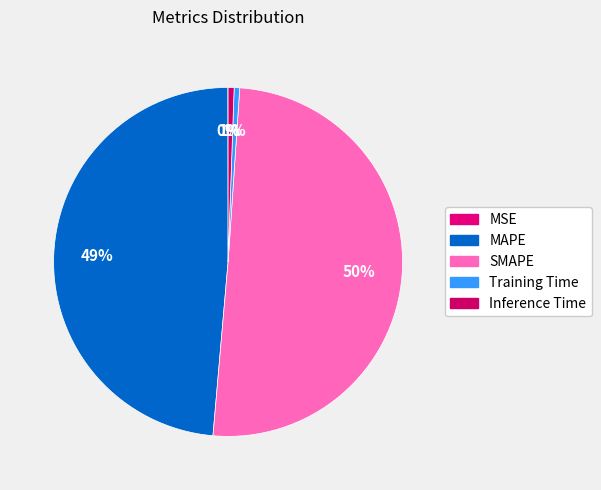

Do MAPE and MSE together represent more than half of the pie?

No